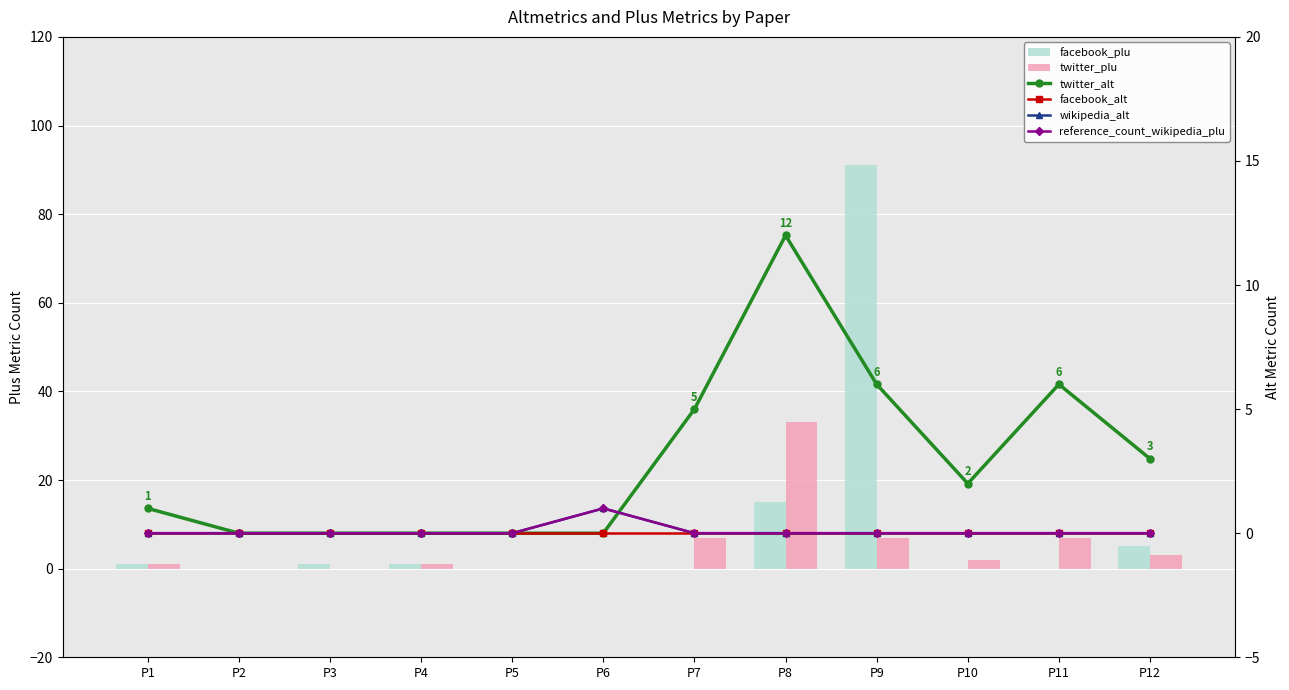

What are all the series names shown in the legend?

facebook_plu, twitter_plu, twitter_alt, facebook_alt, wikipedia_alt, reference_count_wikipedia_plu